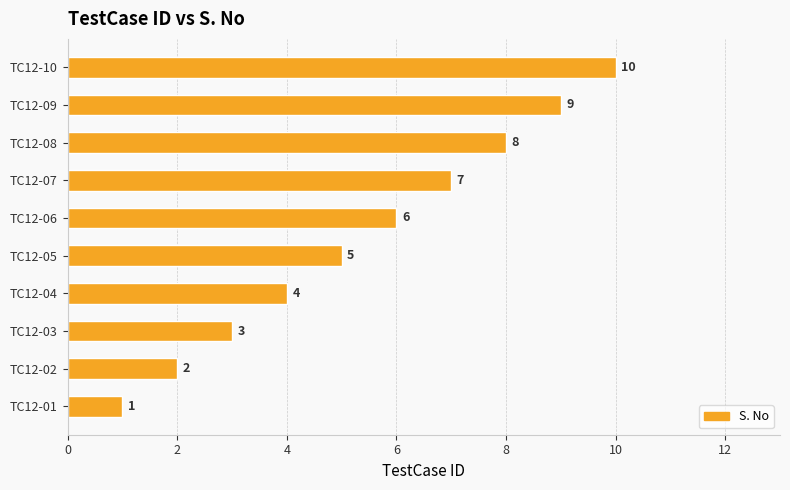

At which category does the chart reach its minimum across all series?

TC12-01